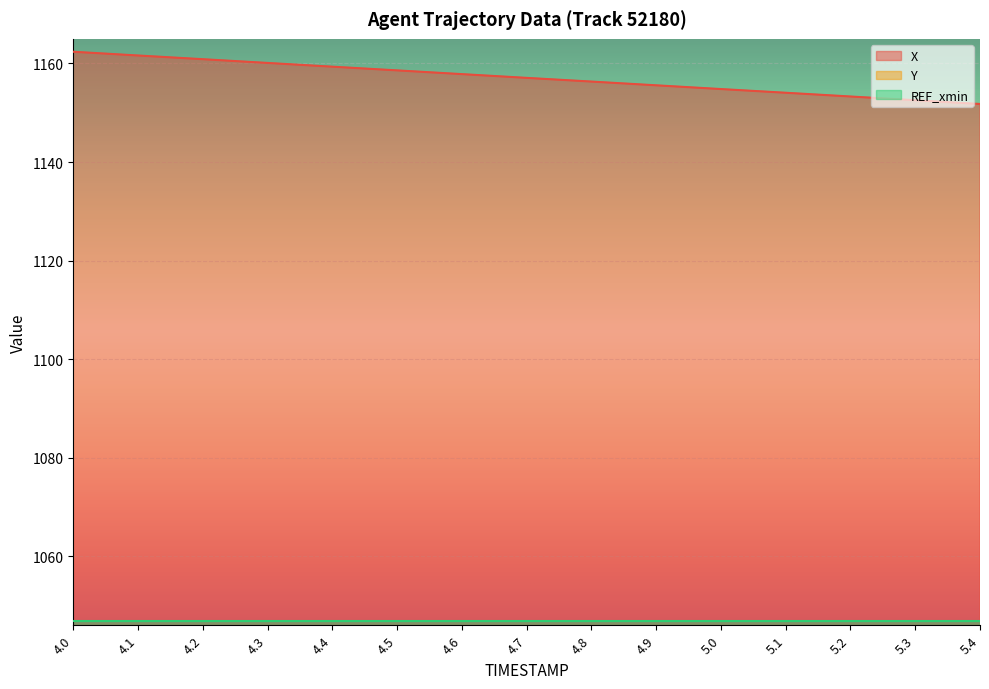

Reading left to right, list all the values displayed in this chart.

X: 1162.4	1161.6	1160.9	1160.1	1159.3	1158.6	1157.8	1157.1	1156.3	1155.6	1154.8	1154.1	1153.3	1152.5	1151.8
Y: 131.5	131.0	130.5	130.0	129.5	129.0	128.5	128.0	127.5	127.0	126.5	126.0	125.5	125.0	124.5